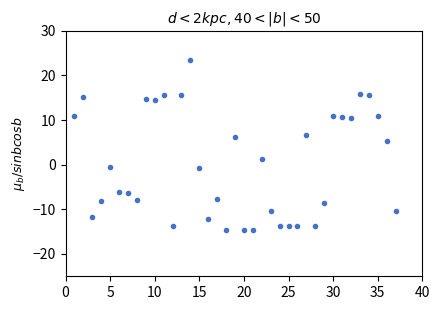

What Y value in the scatter plot is closest to 4?

5.4